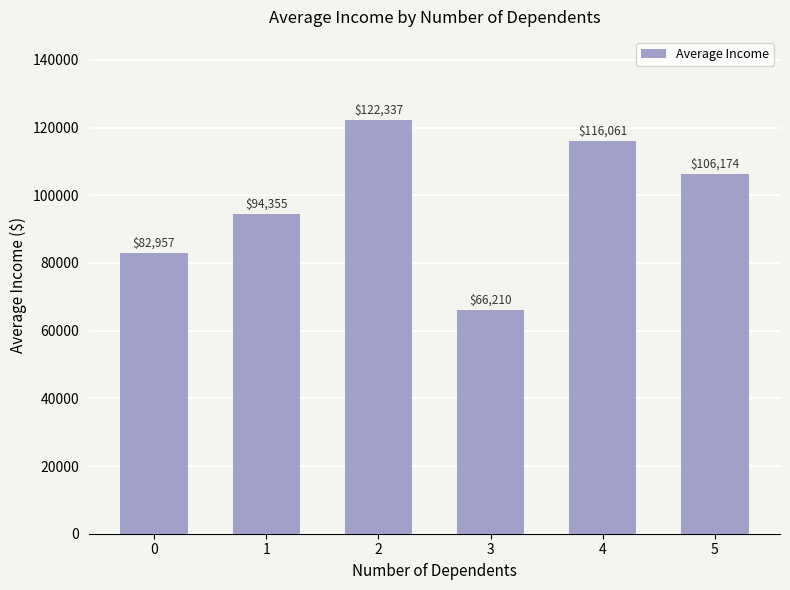

How many bars are there in total?

6